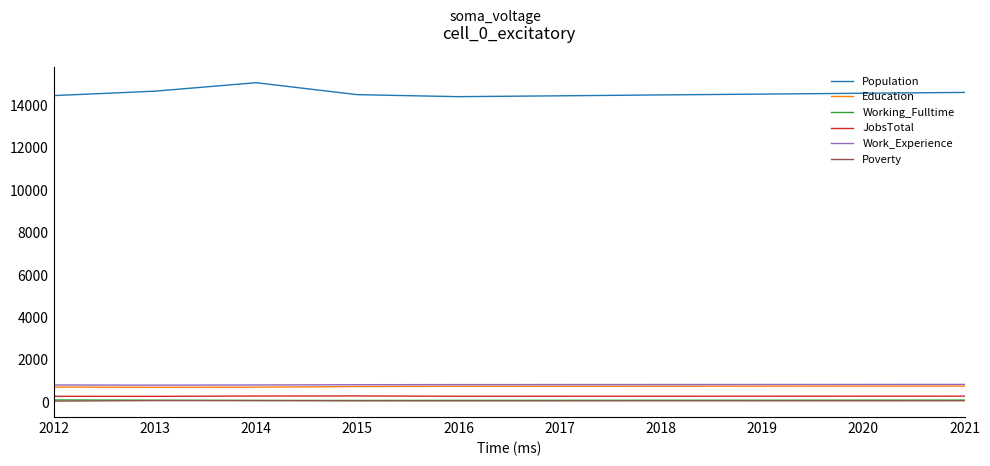

Is it true that Working_Fulltime equals 108 at 2012?

True